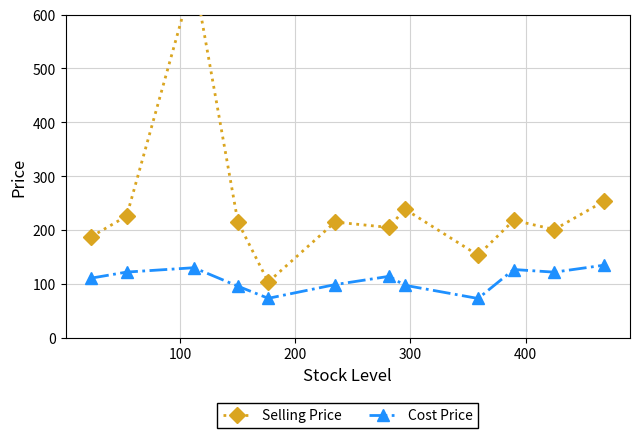

True or false: Cost Price and Selling Price cross at least once.

False